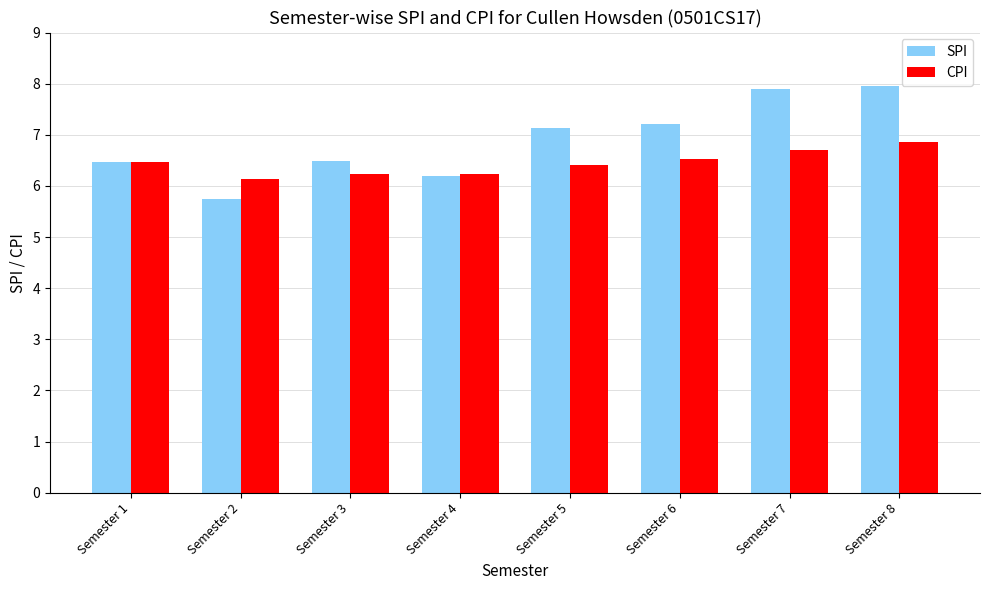

What is the lowest value of the SPI series?

5.8